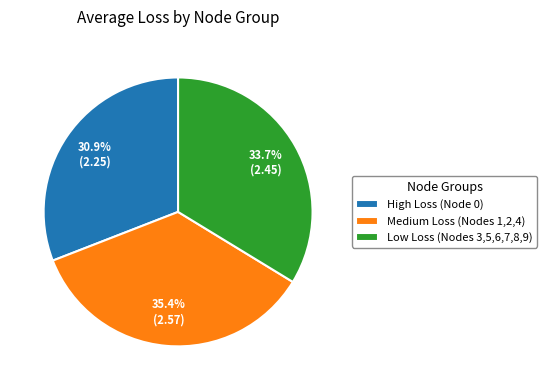

What is the total percentage of High Loss (Node 0) and Low Loss (Nodes 3,5,6,7,8,9)?

64.6%